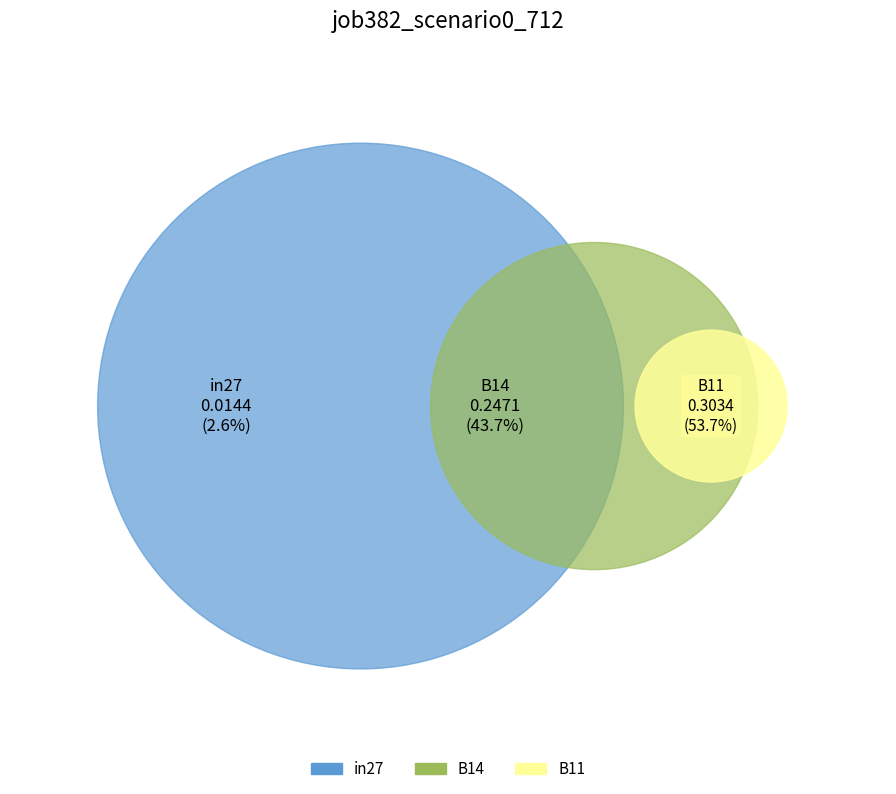

The B11 slice represents 66% of the pie. True or false?

False